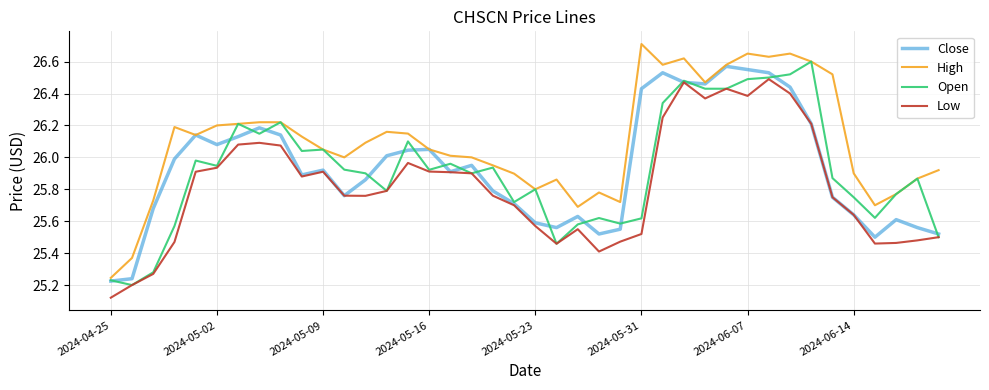

What is the sum of all Open values?

1036.9